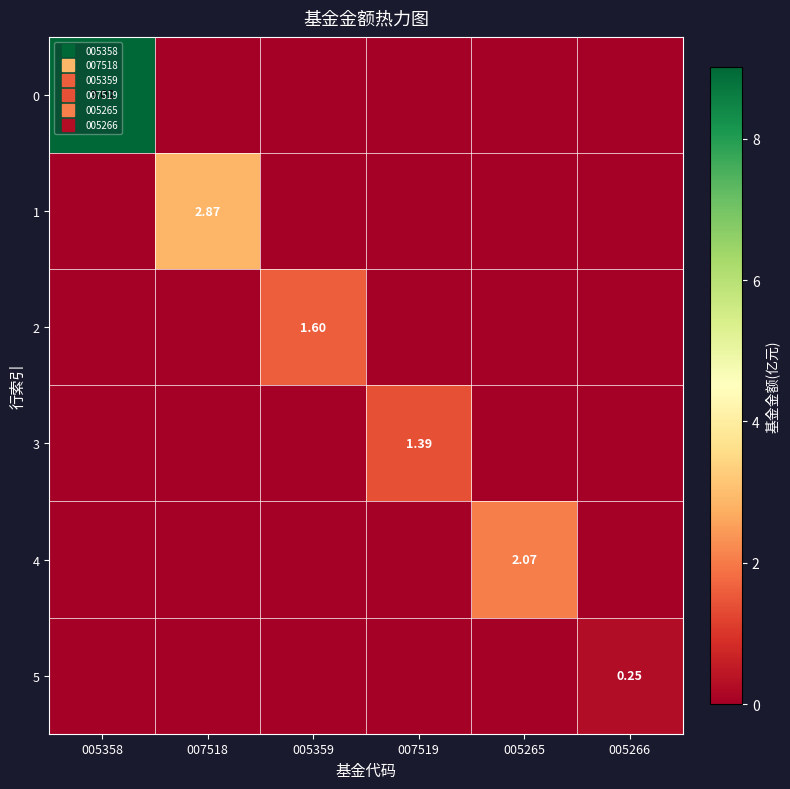

Which has a higher value, 007519 or 005358?

005358